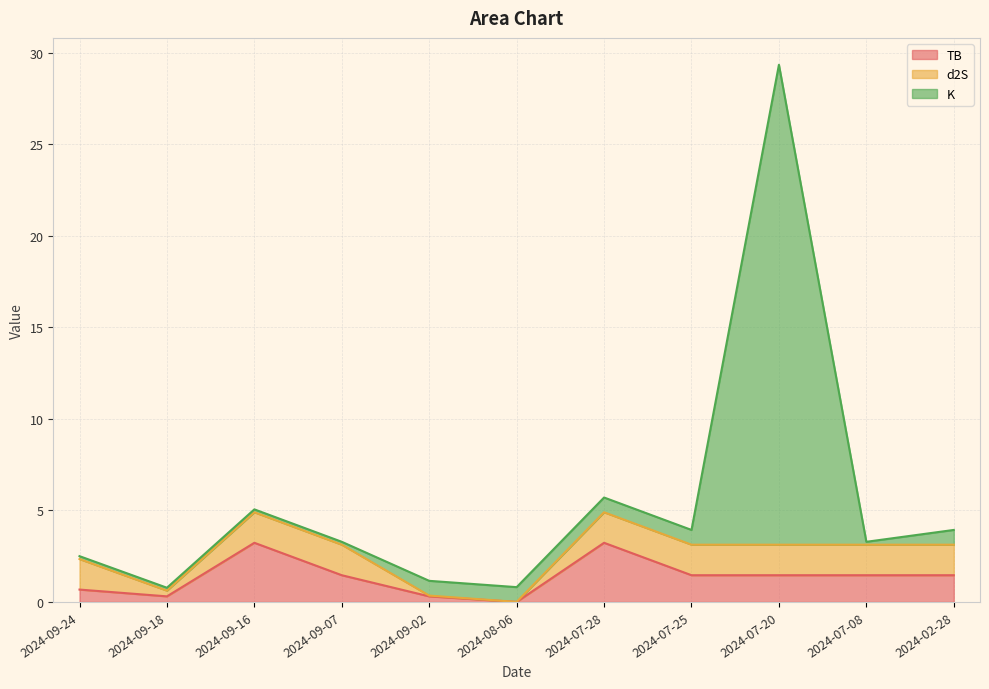

How many lines are shown in the chart?

3